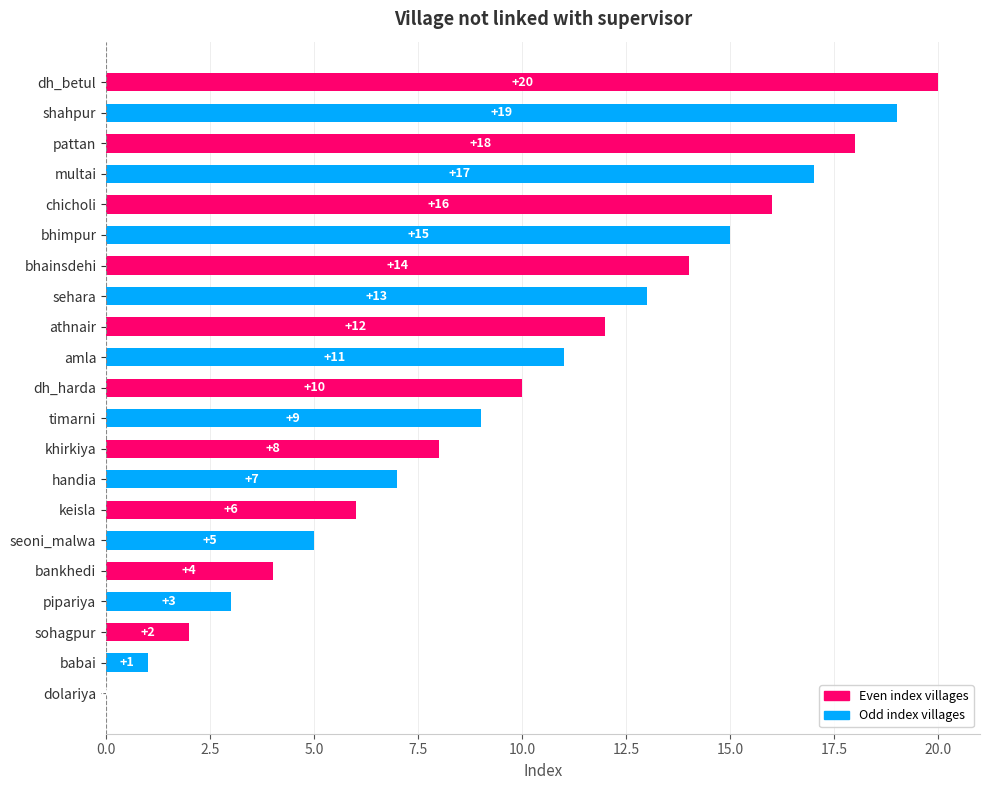

What is the average value?

10